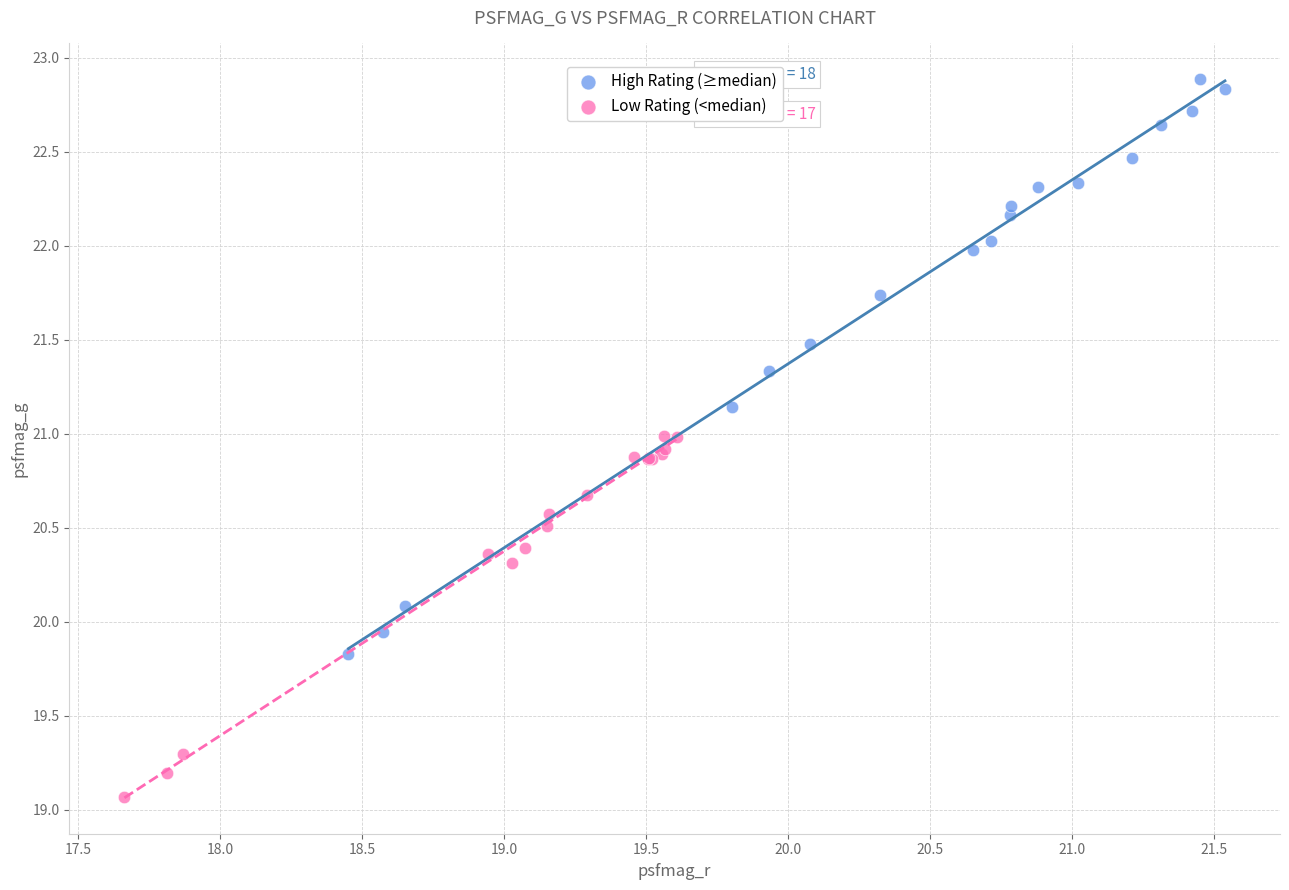

Which series has the widest spread of Y values?

High Rating (≥median)